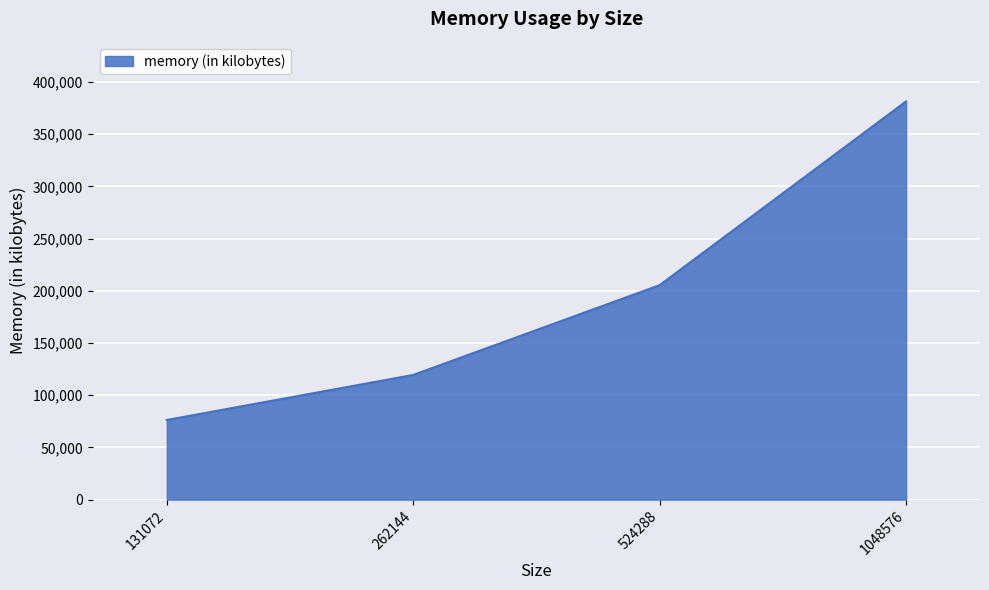

What is the difference between the values at 524288 and 1048576?

175972